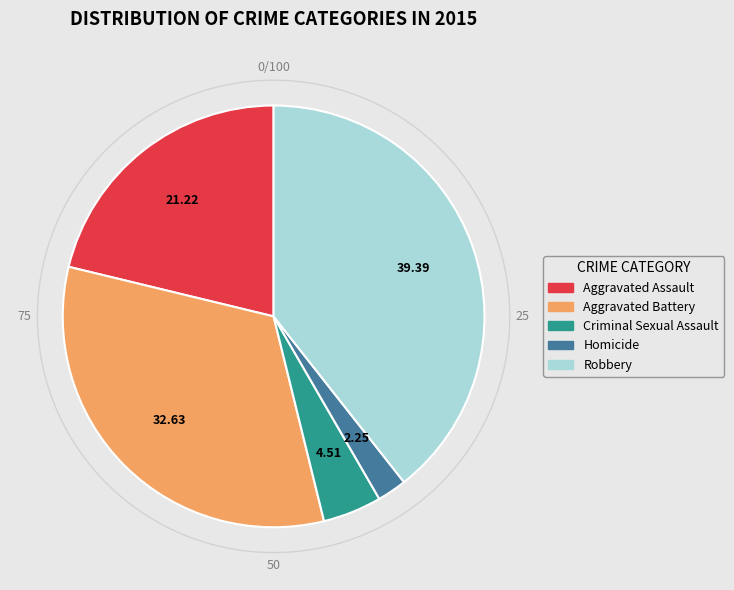

The Aggravated Battery slice represents 23% of the pie. True or false?

False